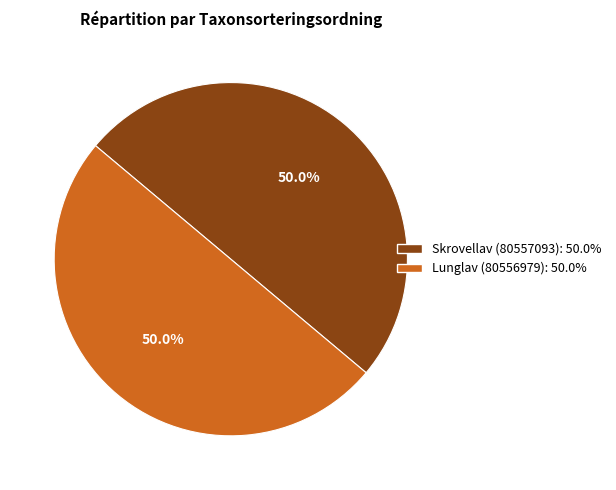

True or false: Skrovellav (80557093) accounts for 59% of the total.

False